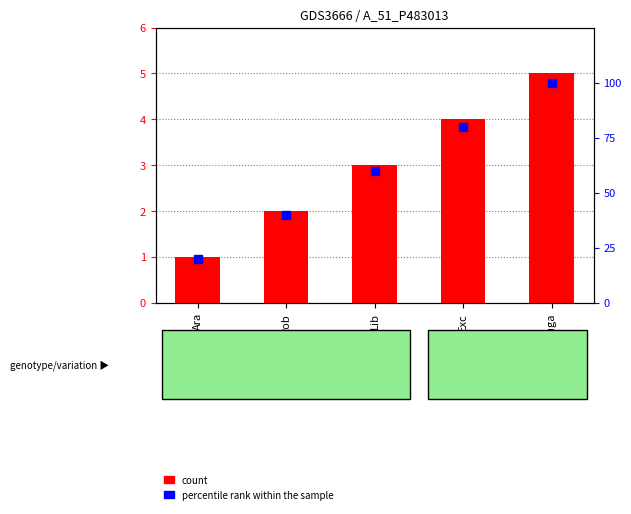

At which category is the sum across all series the highest?

suga